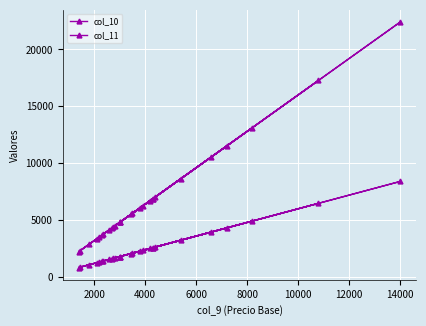

True or false: col_10 and col_11 intersect in this chart.

False